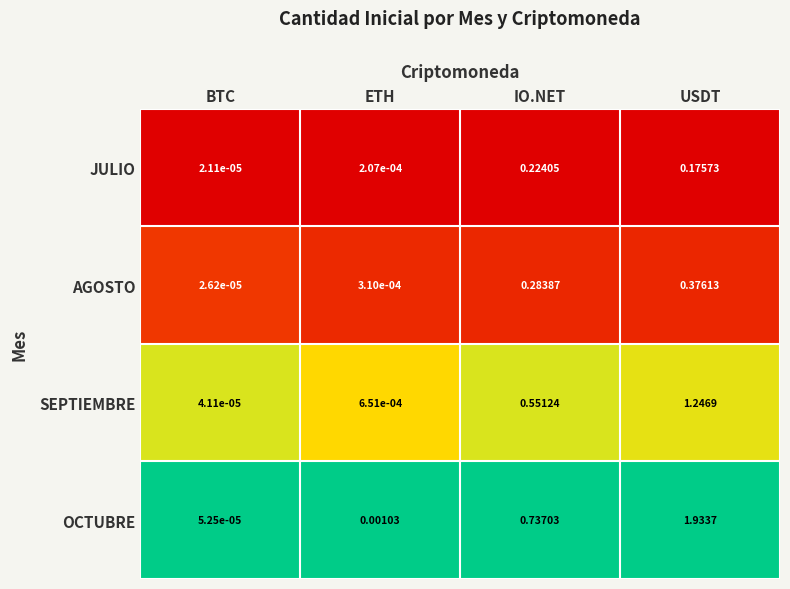

Between ETH and USDT, which series saw the biggest shift?

OCTUBRE